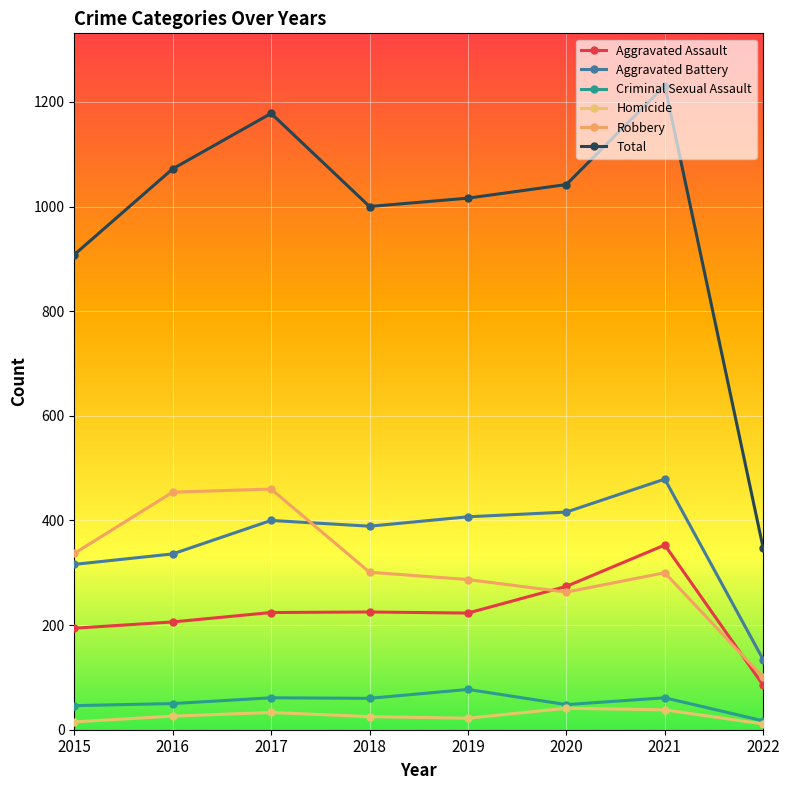

Reading left to right, what are all the values shown in this chart?

Aggravated Assault: 194	206	224	225	223	274	353	85
Aggravated Battery: 316	336	400	389	407	416	479	134
Criminal Sexual Assault: 46	50	61	60	77	48	61	17
Homicide: 15	26	33	25	22	41	38	11
Robbery: 337	454	460	301	287	263	300	100
Total: 908	1072	1178	1000	1016	1042	1231	347